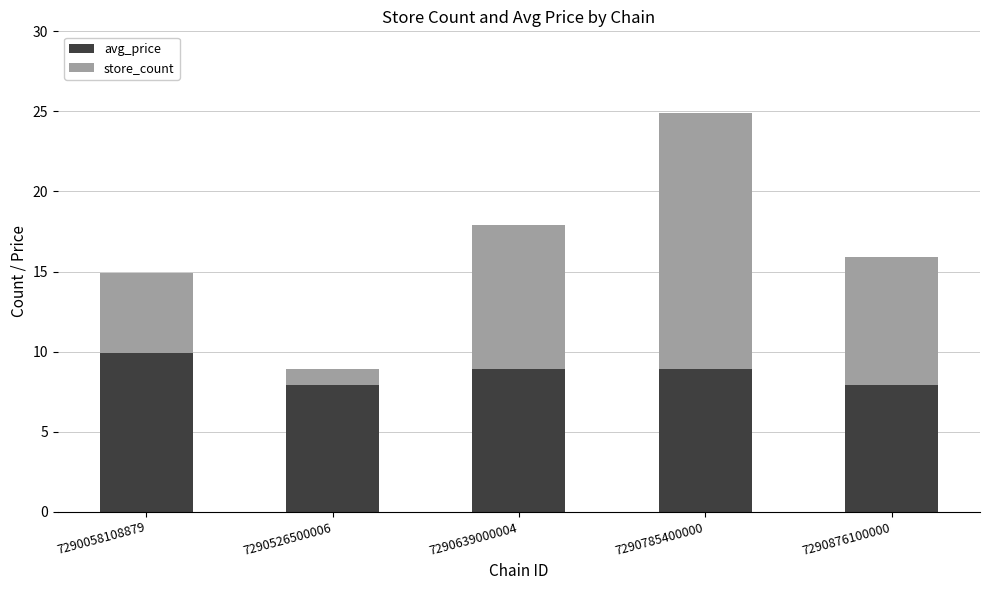

What is the difference between the maximum and minimum values in the avg_price series?

2.0